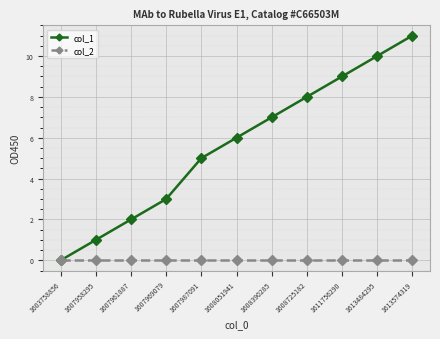

Reading left to right, list all the values displayed in this chart.

col_1: 1603758856=0	1607958295=1	1607961887=2	1607969079=3	1607987091=5	1608051941=6	1608390285=7	1608725182=8	1611756290=9	1613484295=10	1613574319=11
col_2: 1603758856=0	1607958295=0	1607961887=0	1607969079=0	1607987091=0	1608051941=0	1608390285=0	1608725182=0	1611756290=0	1613484295=0	1613574319=0